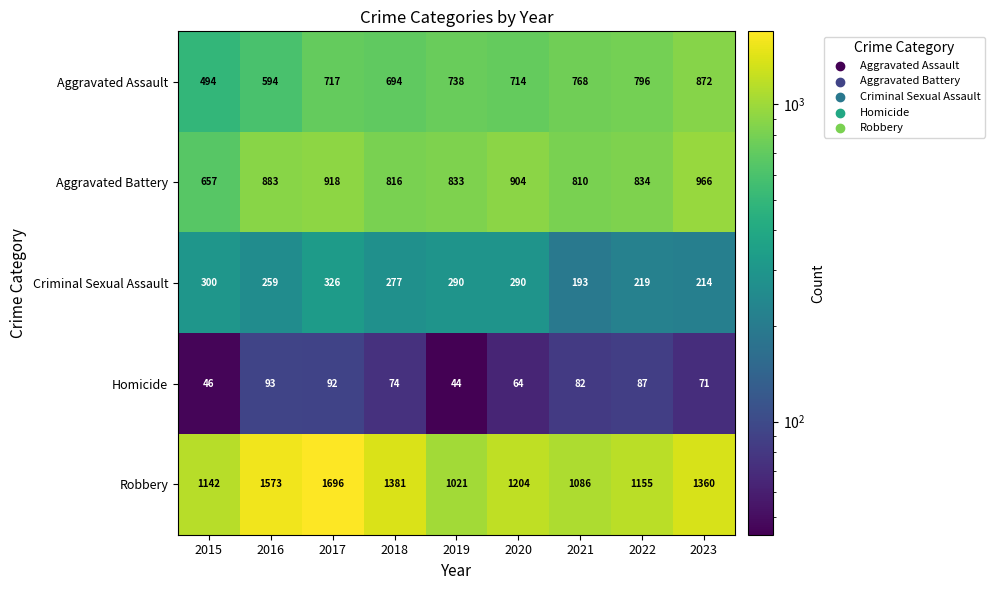

List the labels in order of Aggravated Assault value, smallest first.

2015, 2016, 2018, 2020, 2017, 2019, 2021, 2022, 2023